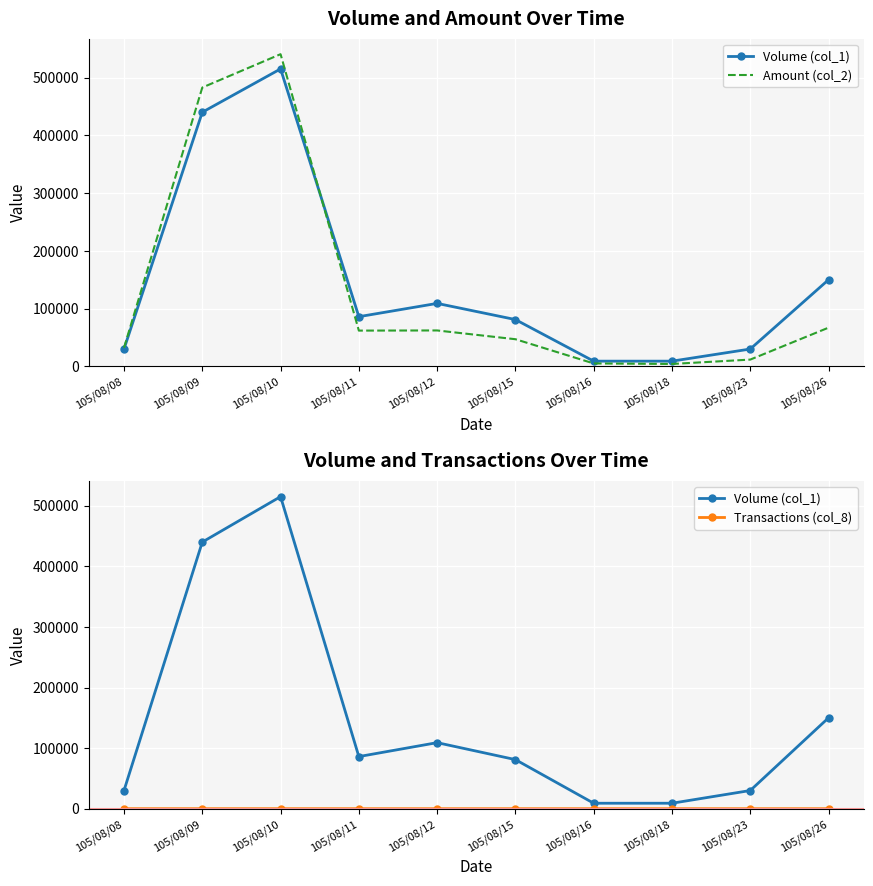

Rank the categories by Volume (col_1) value from lowest to highest.

105/08/16, 105/08/18, 105/08/08, 105/08/23, 105/08/15, 105/08/11, 105/08/12, 105/08/26, 105/08/09, 105/08/10